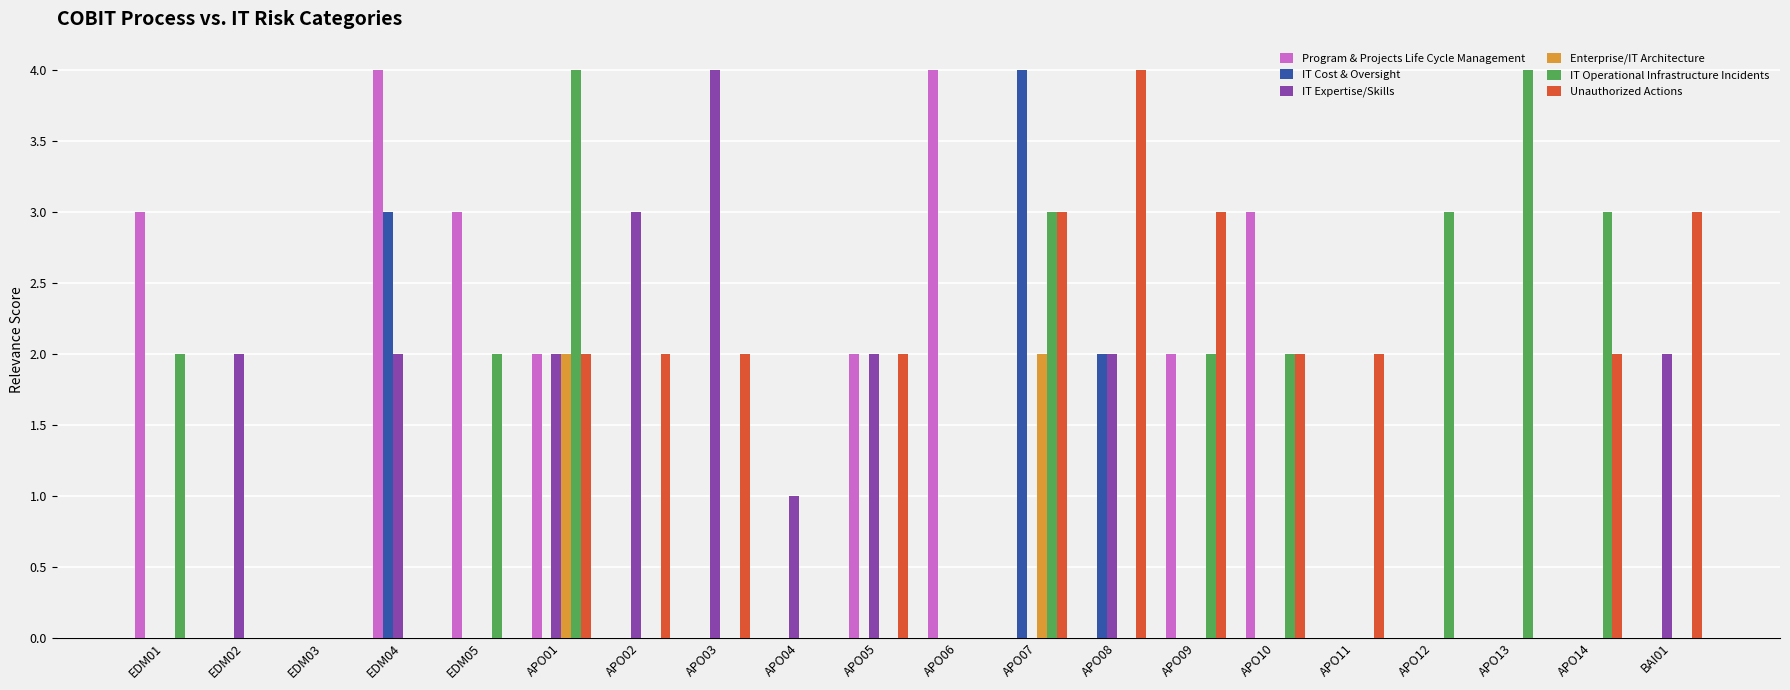

What is the sum of all IT Operational Infrastructure Incidents values?

25